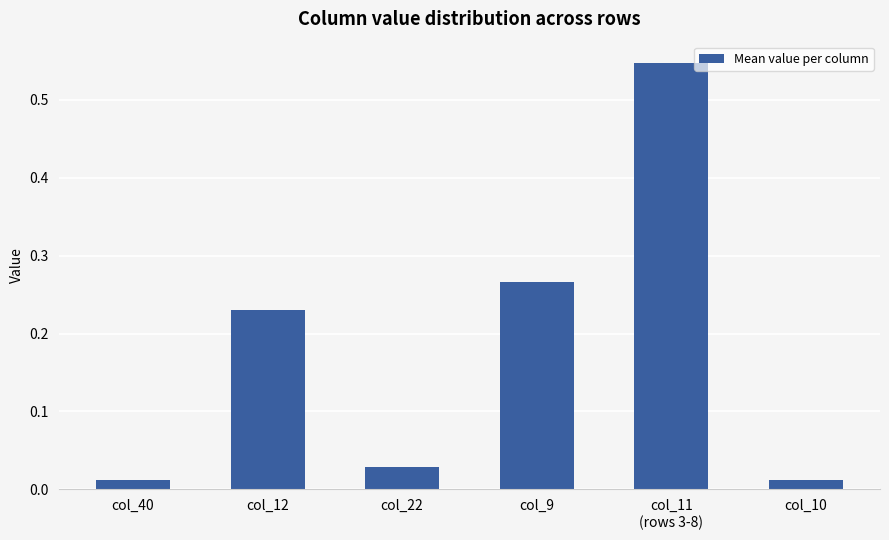

What is the label of the 1st bar from the left?

col_40